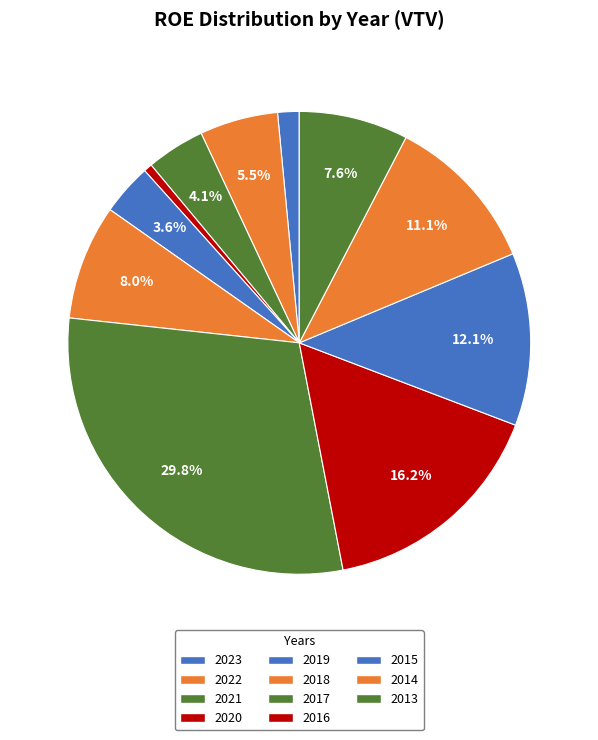

Which slice is the largest?

2017